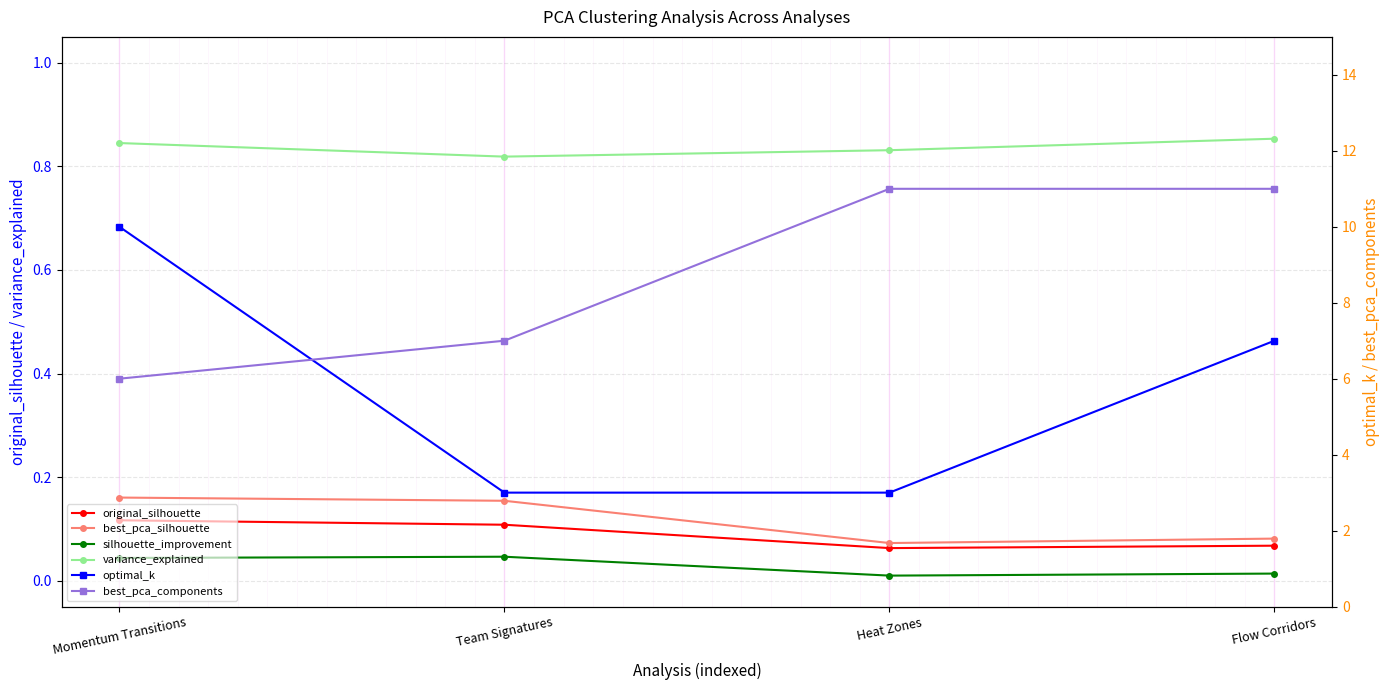

Which category has the lowest value in the original_silhouette series?

Heat Zones